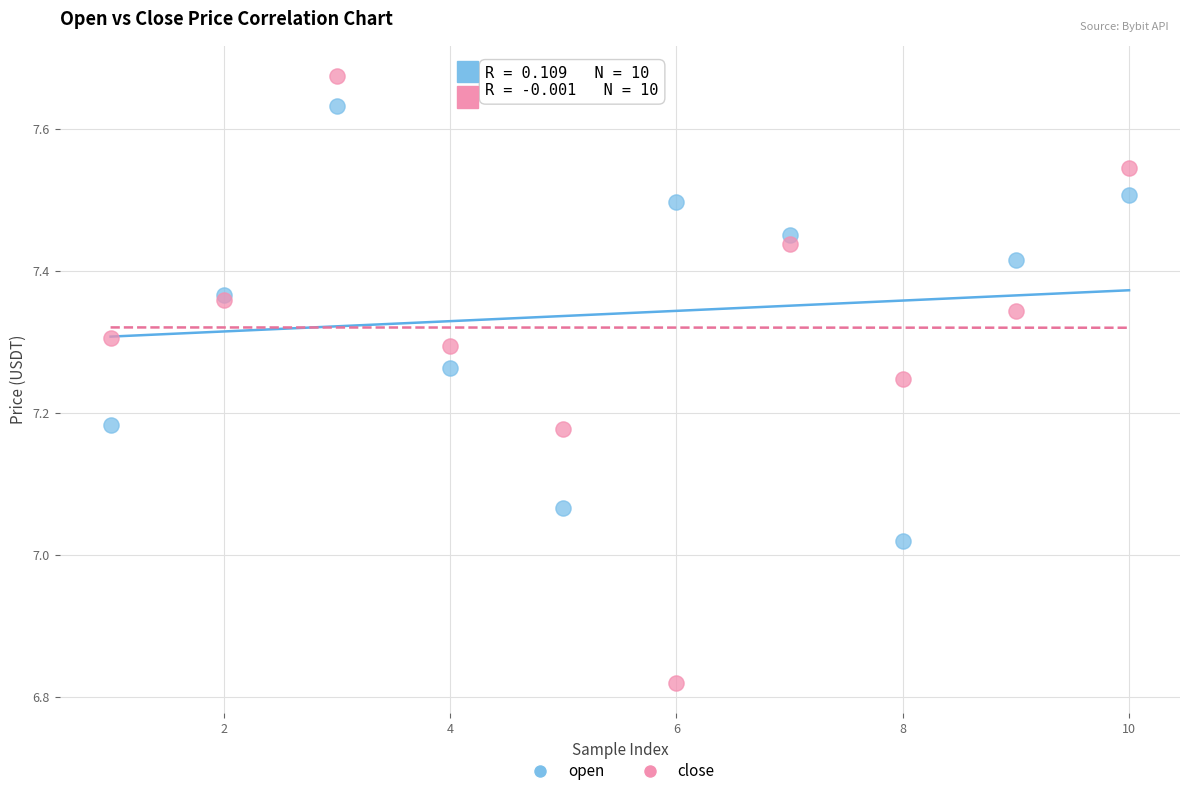

What is the X range (max minus min) for the scatter plot?

9.0